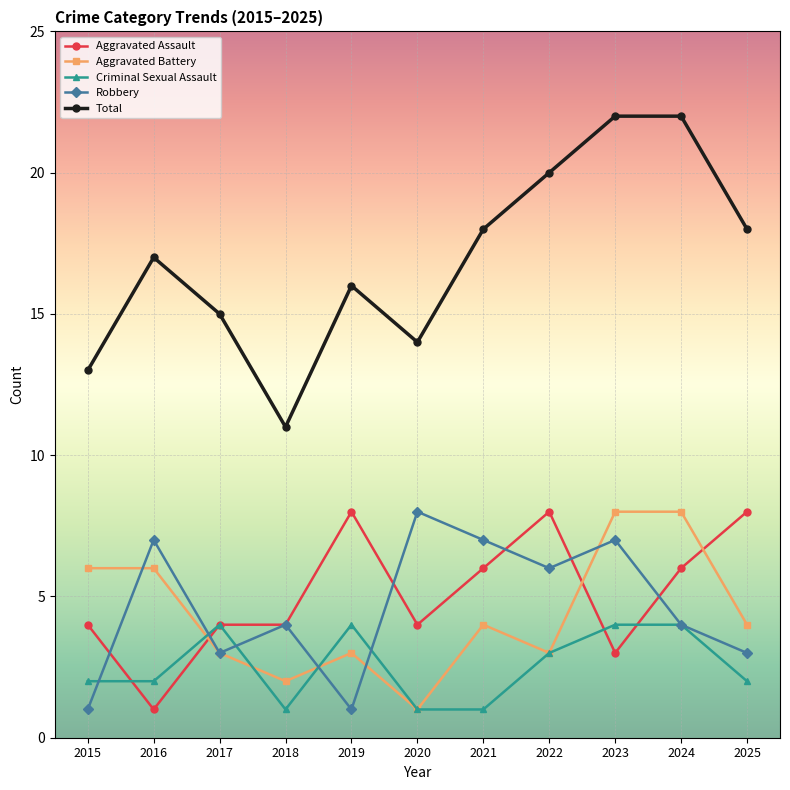

Read the Aggravated Battery value at 2021.

4